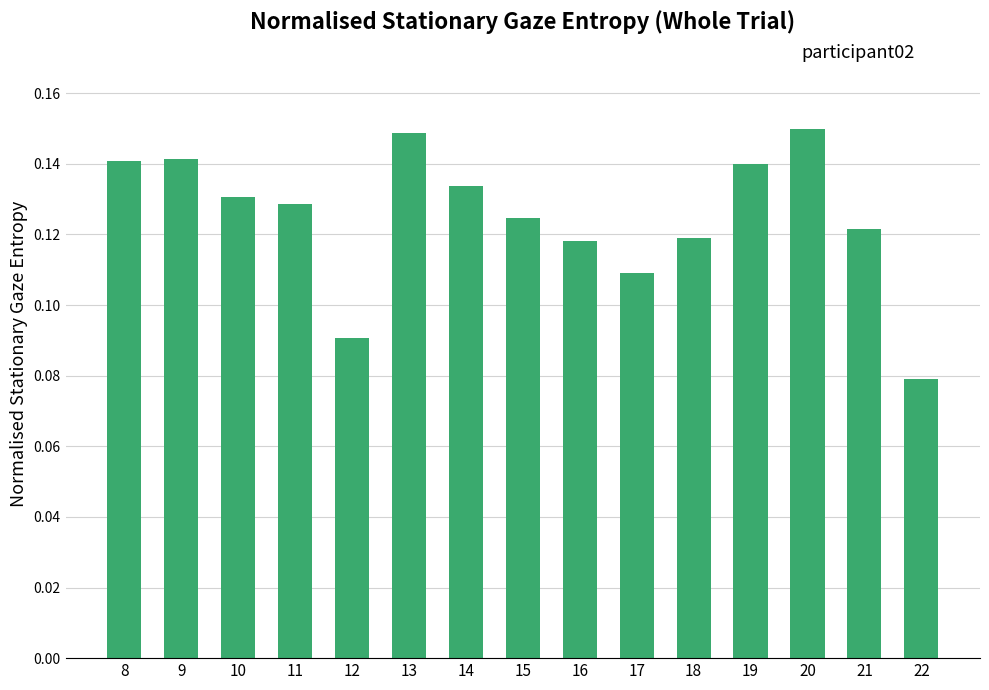

Count the values in the range 0 to 1.

15